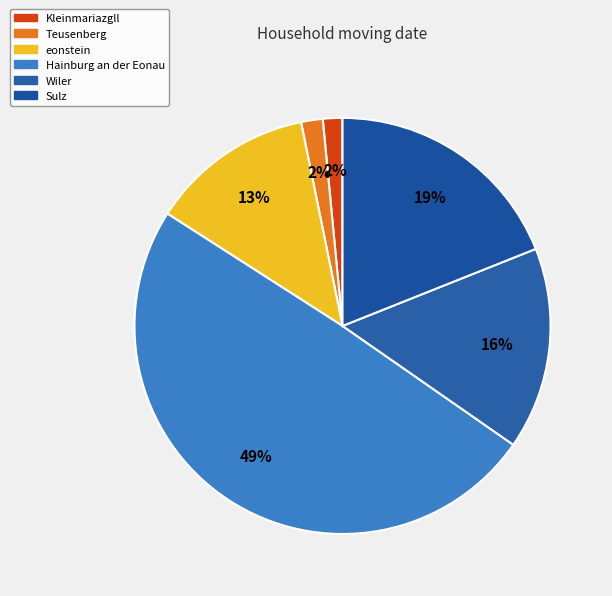

What is the largest slice in the pie chart?

Hainburg an der Eonau